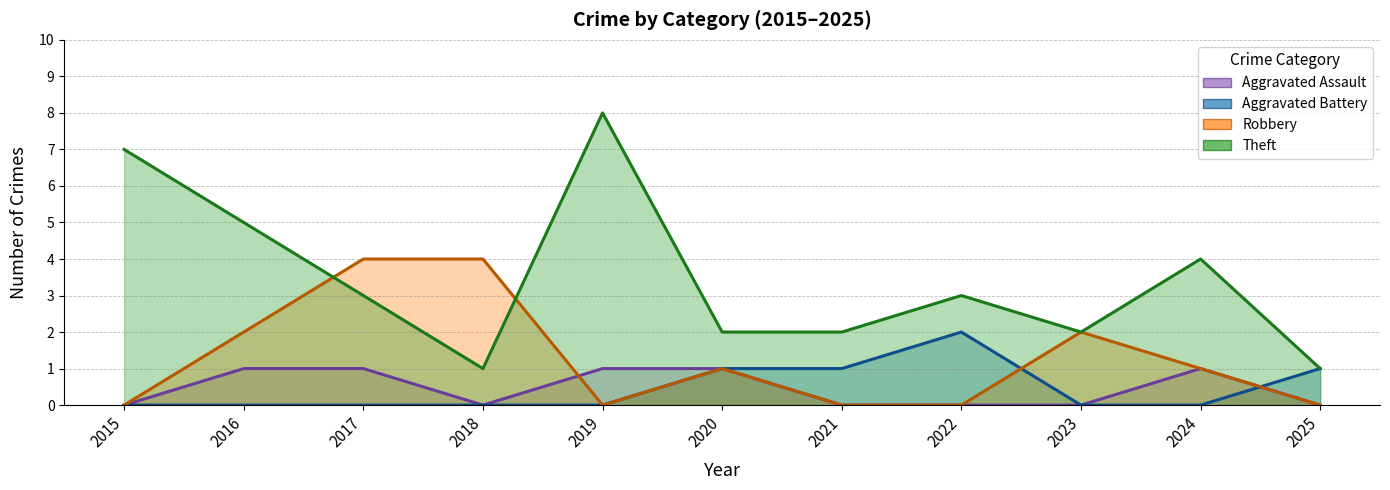

Is it true that Aggravated Assault equals 0 at 2018?

False